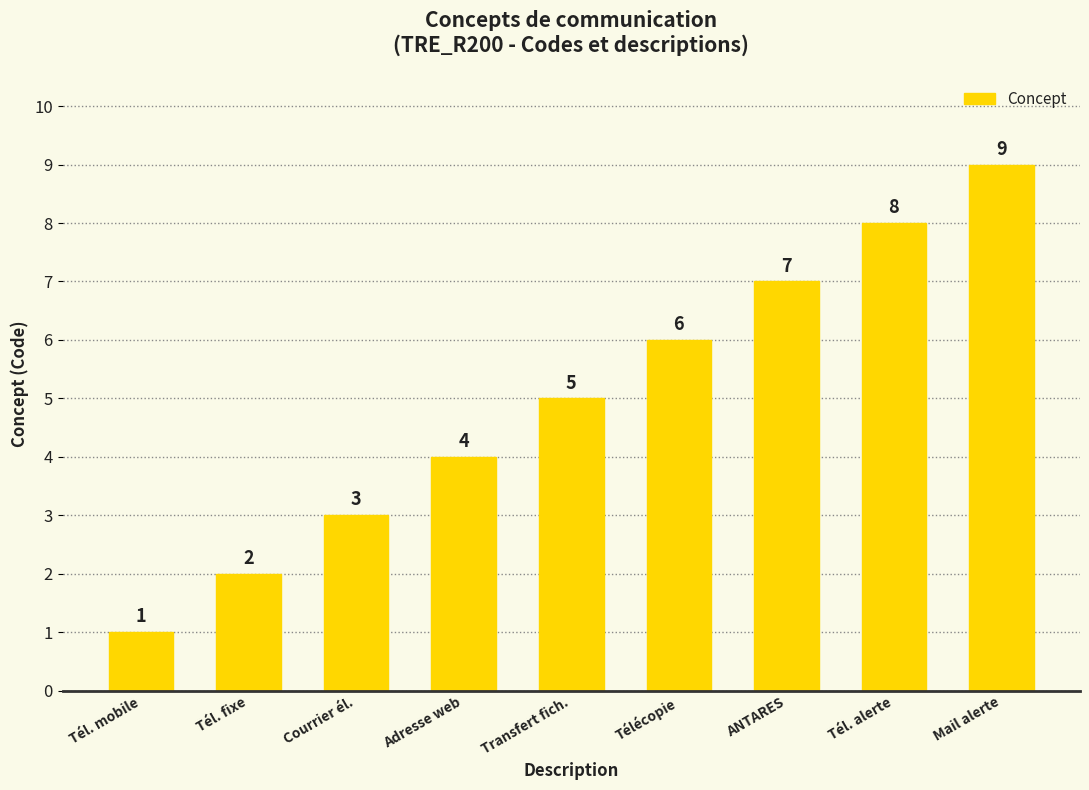

Read the value at Tél. alerte.

8